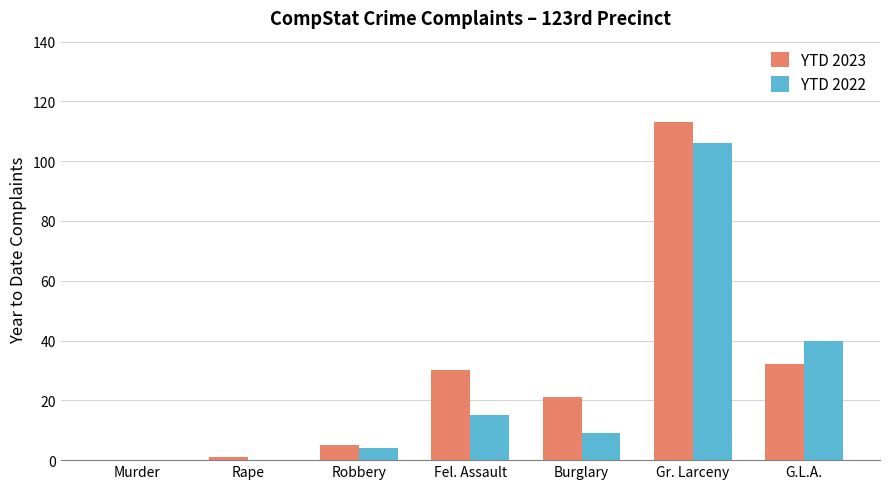

Which category has the highest value across all series?

Gr. Larceny